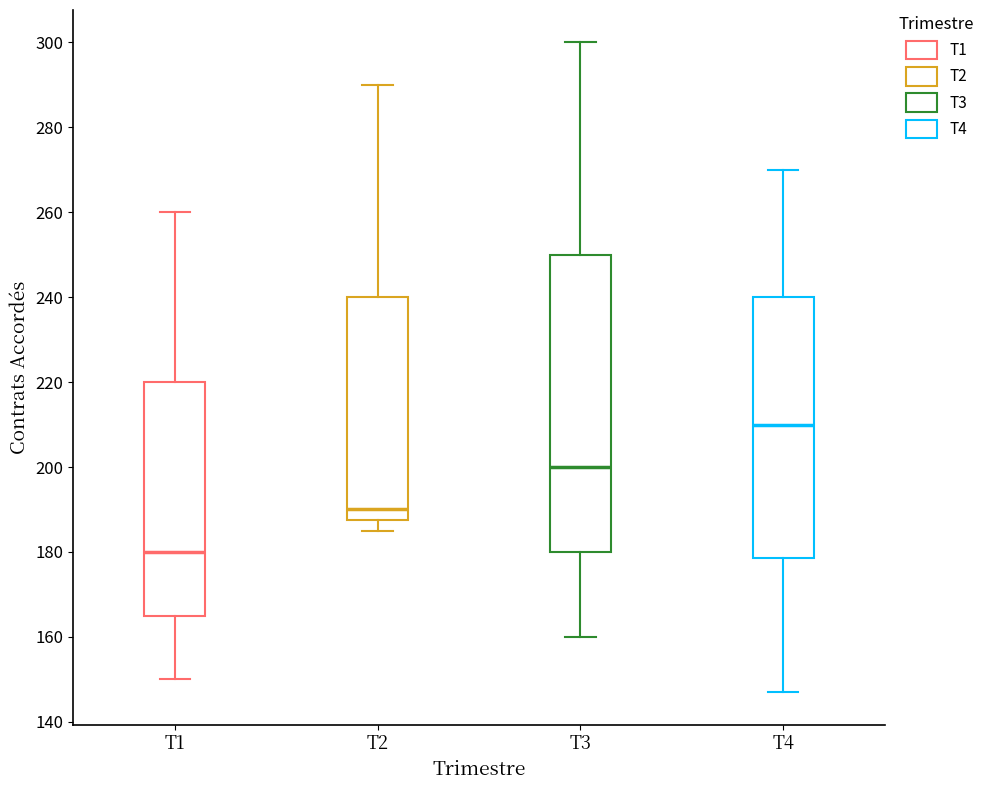

Which box's median line is the lowest?

T1